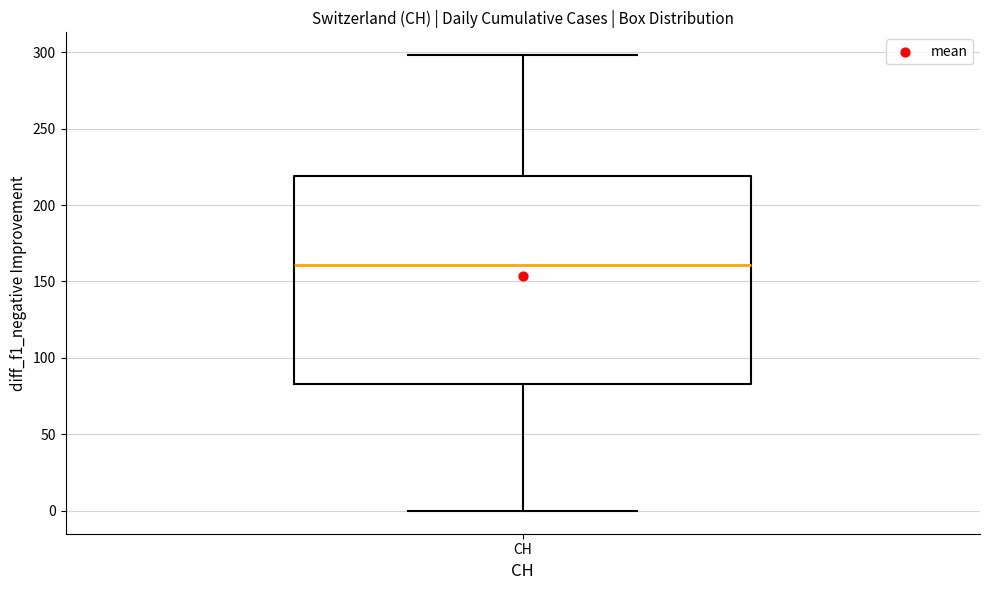

Transcribe this box plot: give where the median line is, the range the box spans, and where the two whiskers end, as read against the y-axis. The values are not printed on the chart, so give them approximately, as read against the axis.

median 160, box 85 to 220, whiskers 0 to 300